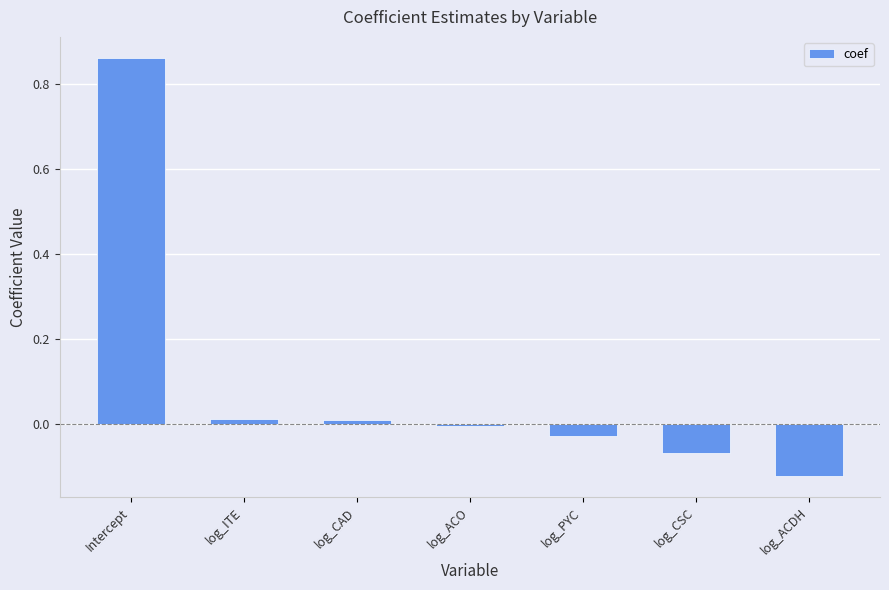

At which category does the chart reach its peak across all series?

Intercept